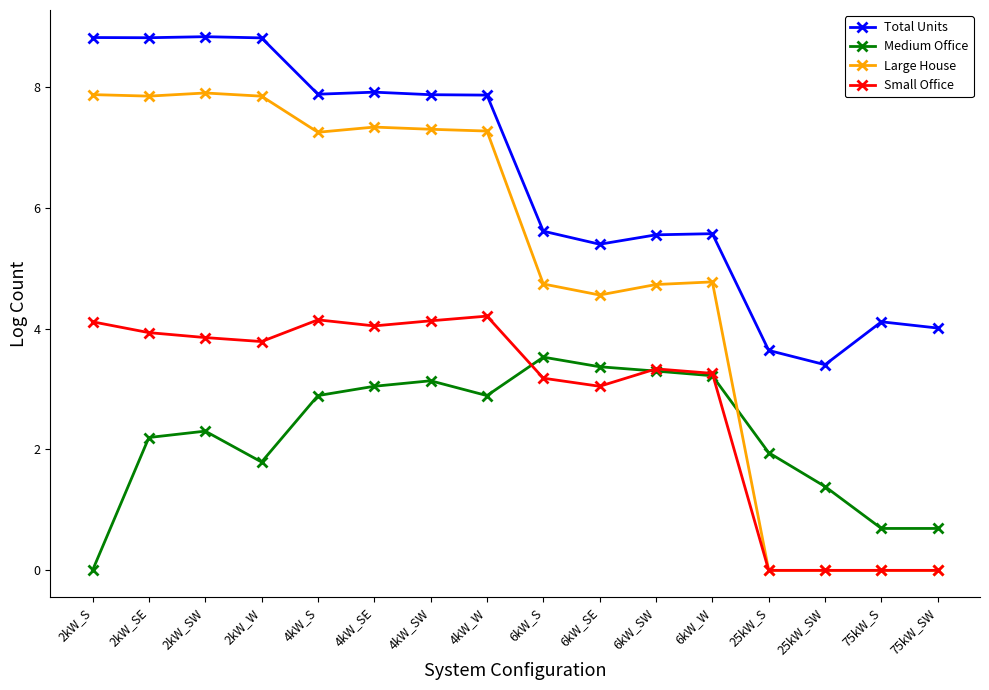

Count the number of categories in the chart.

16